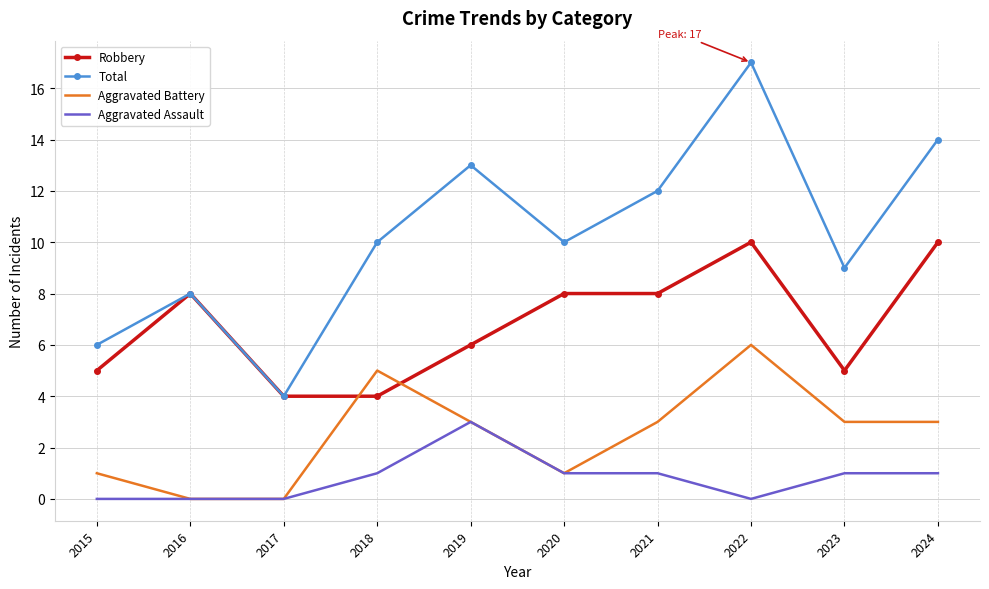

The value of Total at 2024 is 4. True or false?

False